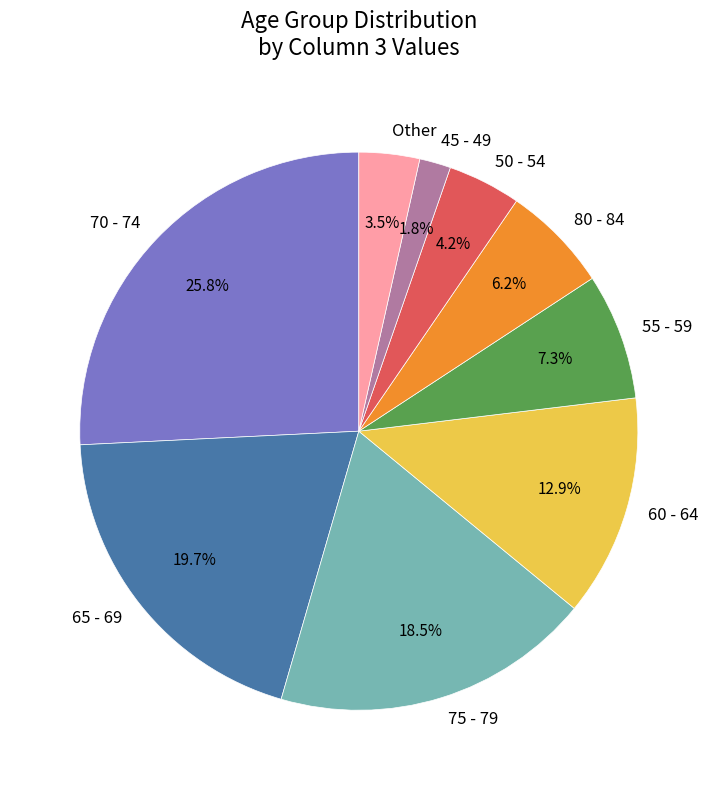

Do 65 - 69 and 60 - 64 together represent more than half of the pie?

No